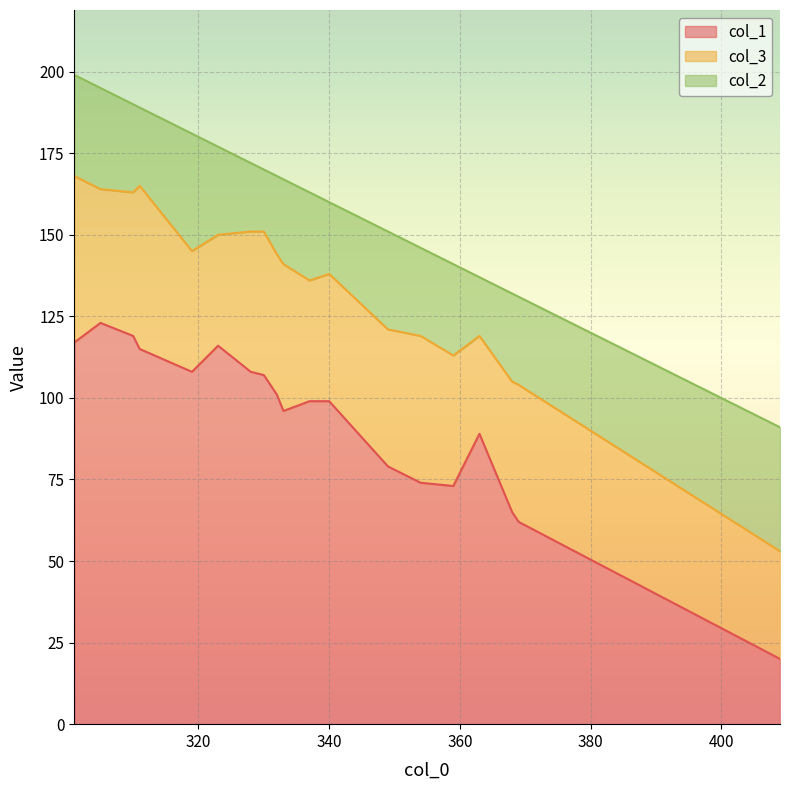

What value does the col_2 series have at 340, to the nearest 10?

20